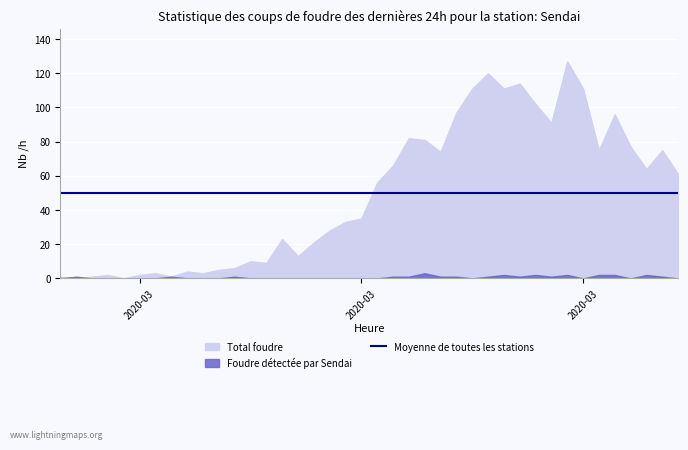

Is it true that Total foudre equals 35 at 2020-03-17?

True